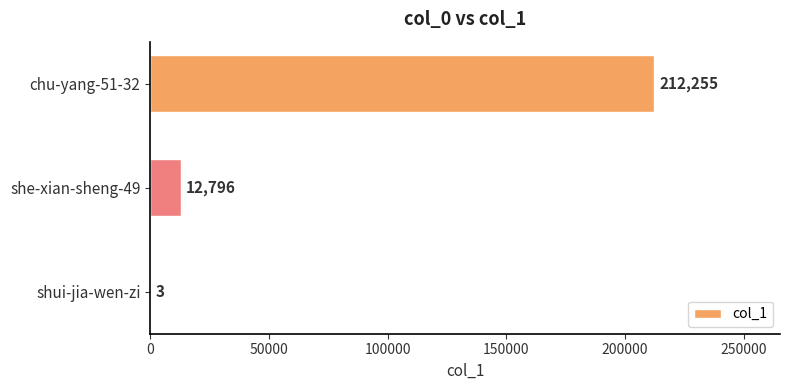

Reading bottom to top, what are all the values shown in this chart?

shui-jia-wen-zi=3	she-xian-sheng-49=12796	chu-yang-51-32=212255